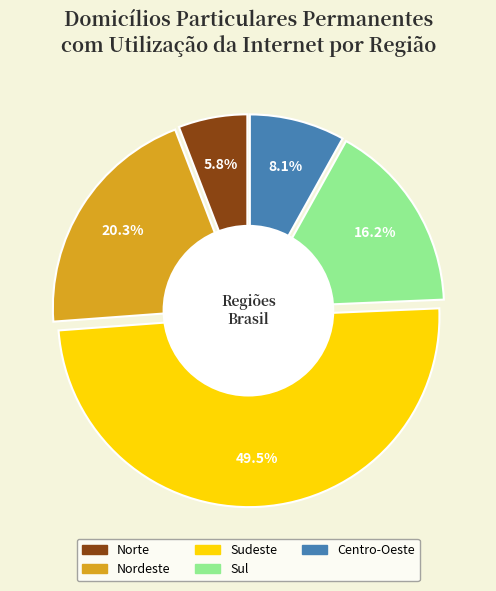

How many slices are in this pie chart?

5